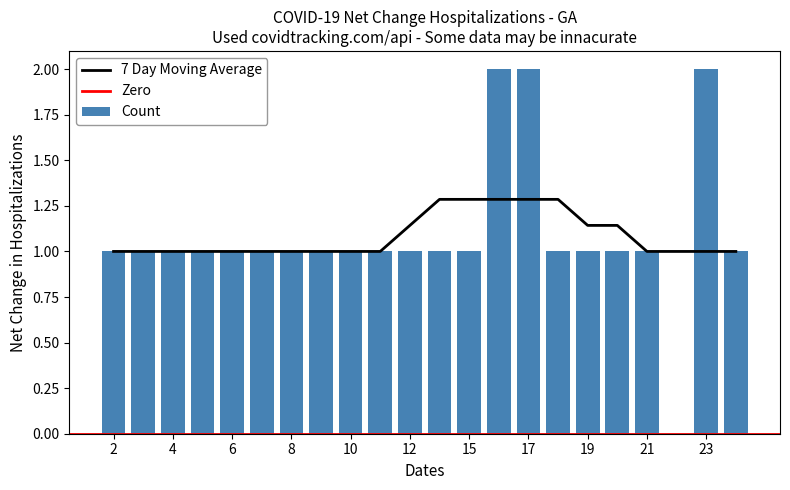

What is the approximate value at 3?

1